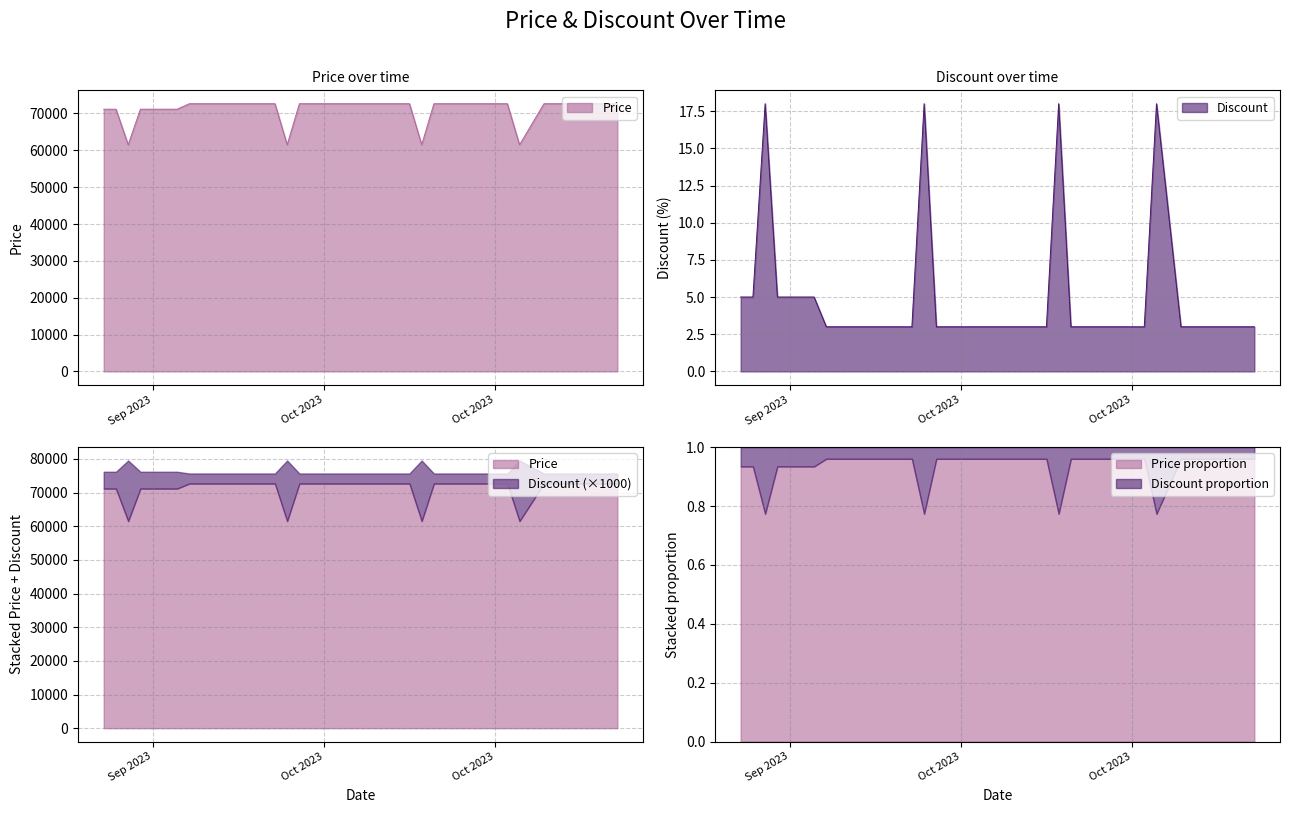

How many values in the Discount series exceed 3?

10